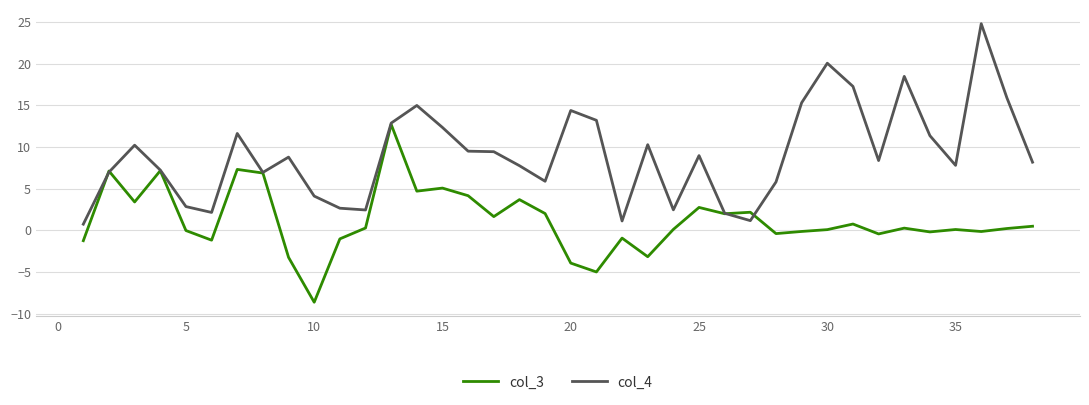

List the series in order of their peak value, lowest first.

col_3, col_4